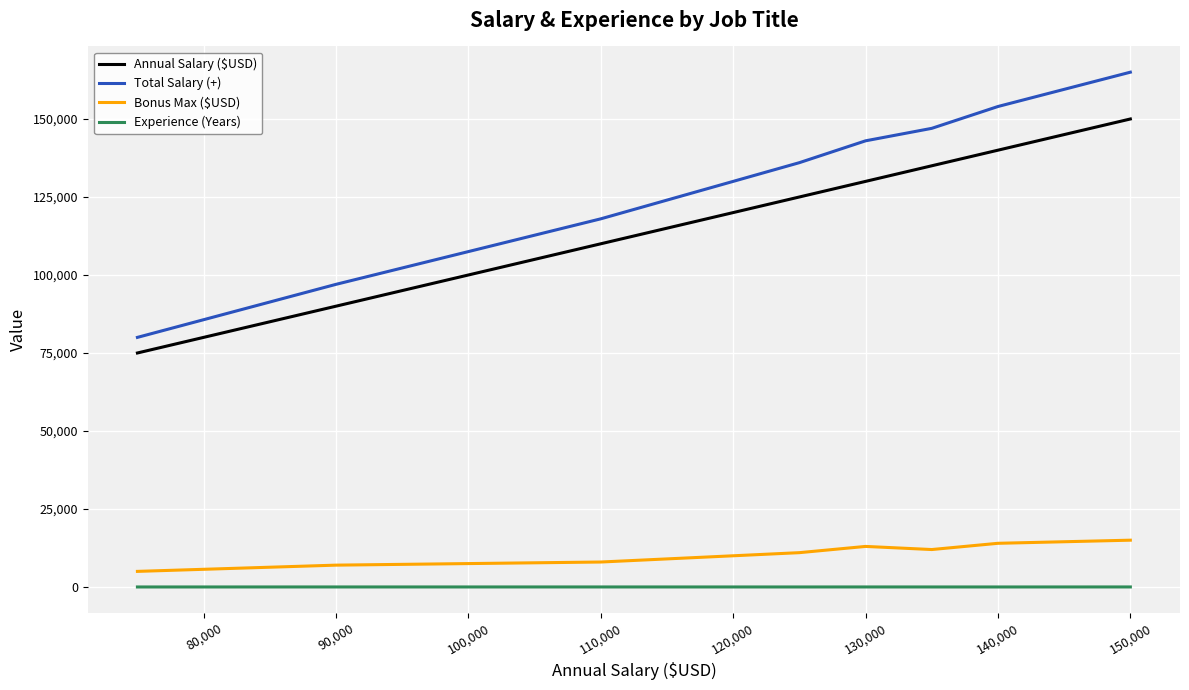

Which series has the widest spread of values?

Total Salary (+)